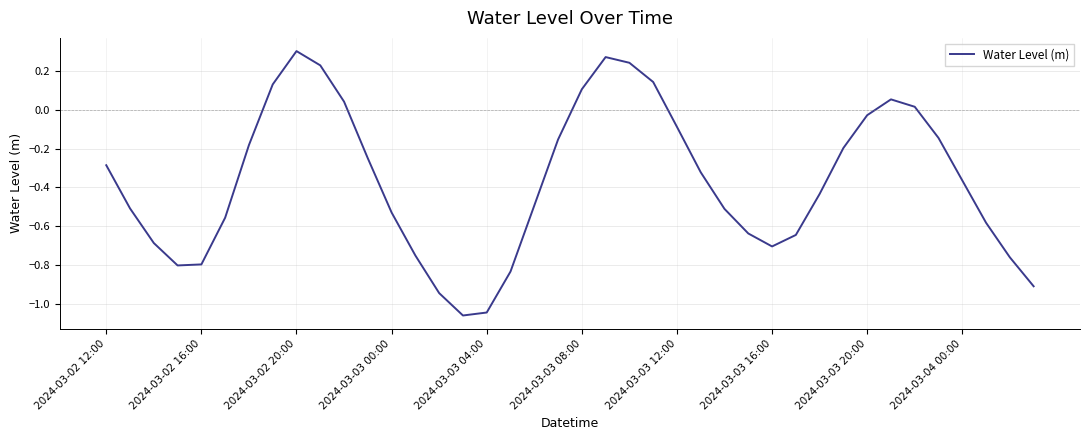

Reading left to right, list all the values displayed in this chart.

-0.3	-0.5	-0.7	-0.8	-0.8	-0.6	-0.2	0.1	0.3	0.2	0.0	-0.3	-0.5	-0.8	-0.9	-1.1	-1.0	-0.8	-0.5	-0.2	0.1	0.3	0.2	0.1	-0.1	-0.3	-0.5	-0.6	-0.7	-0.6	-0.4	-0.2	-0.0	0.1	0.0	-0.1	-0.4	-0.6	-0.8	-0.9